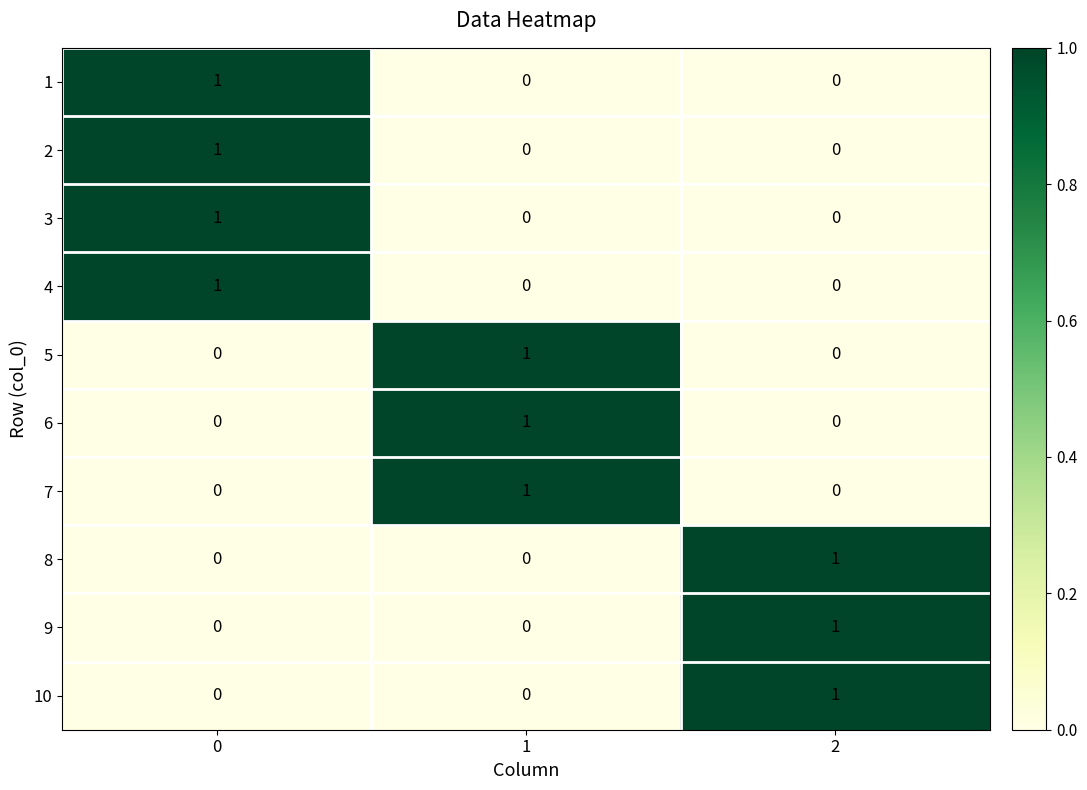

Reading left to right, extract all data points from this chart.

1: 0=1	1=0	2=0
2: 0=1	1=0	2=0
3: 0=1	1=0	2=0
4: 0=1	1=0	2=0
5: 0=0	1=1	2=0
6: 0=0	1=1	2=0
7: 0=0	1=1	2=0
8: 0=0	1=0	2=1
9: 0=0	1=0	2=1
10: 0=0	1=0	2=1